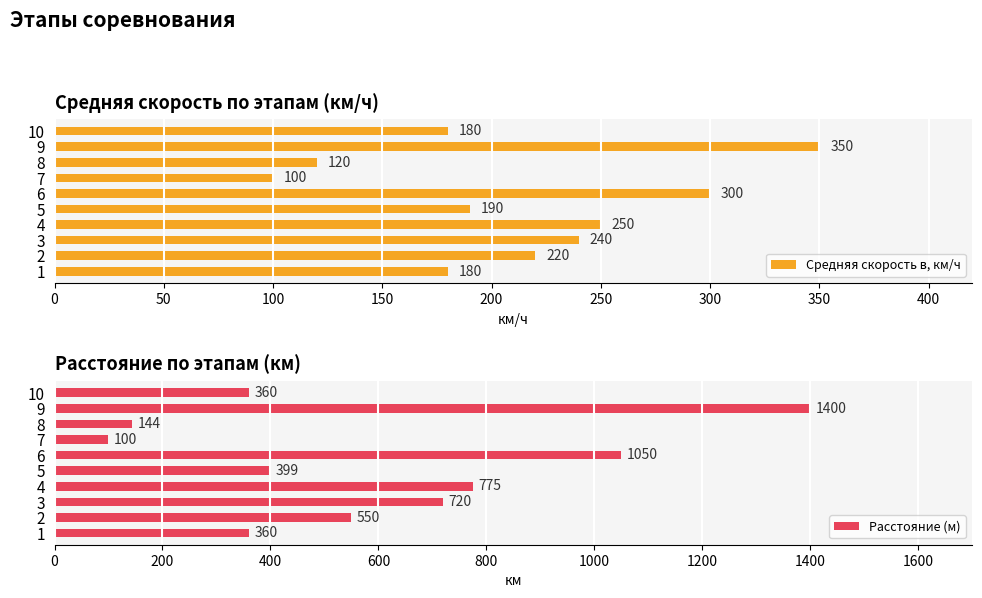

True or false: Средняя скорость в, км/ч has a value of 350 at 9.

True